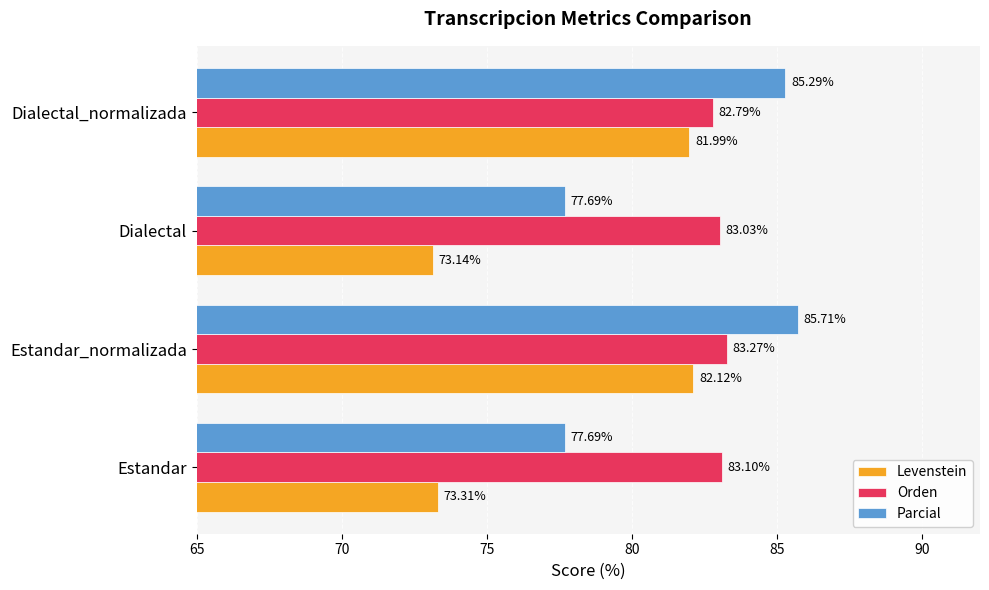

Rank the series by their average value, from lowest to highest.

Levenstein, Parcial, Orden